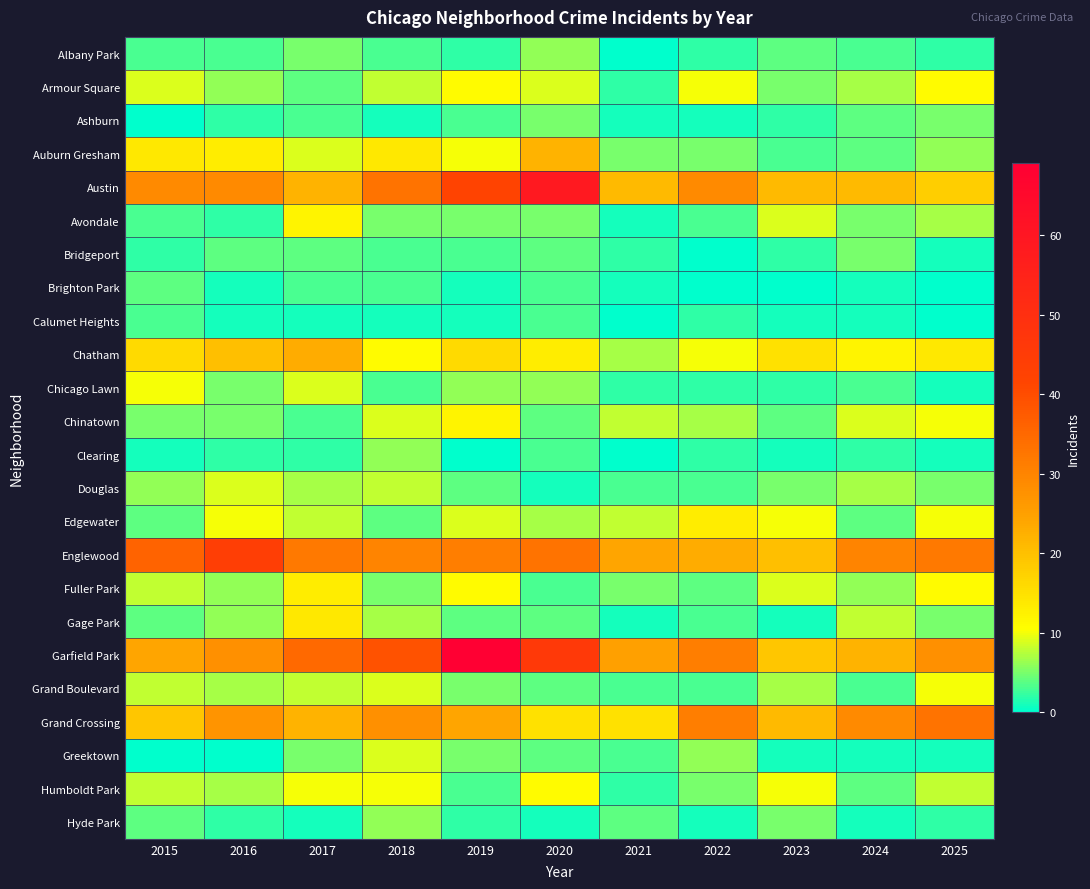

Which category has the highest value across all series?

2019